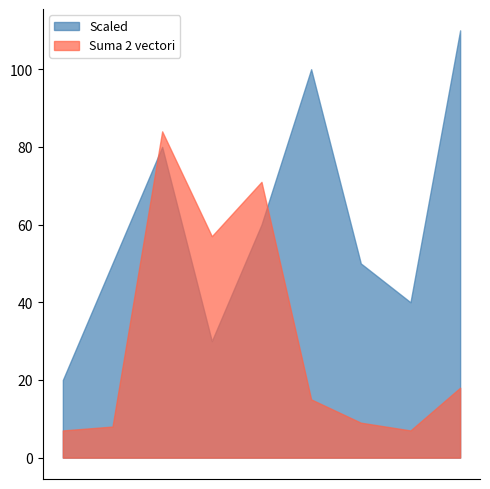

List the series in order of their peak value, lowest first.

Suma 2 vectori, Scaled